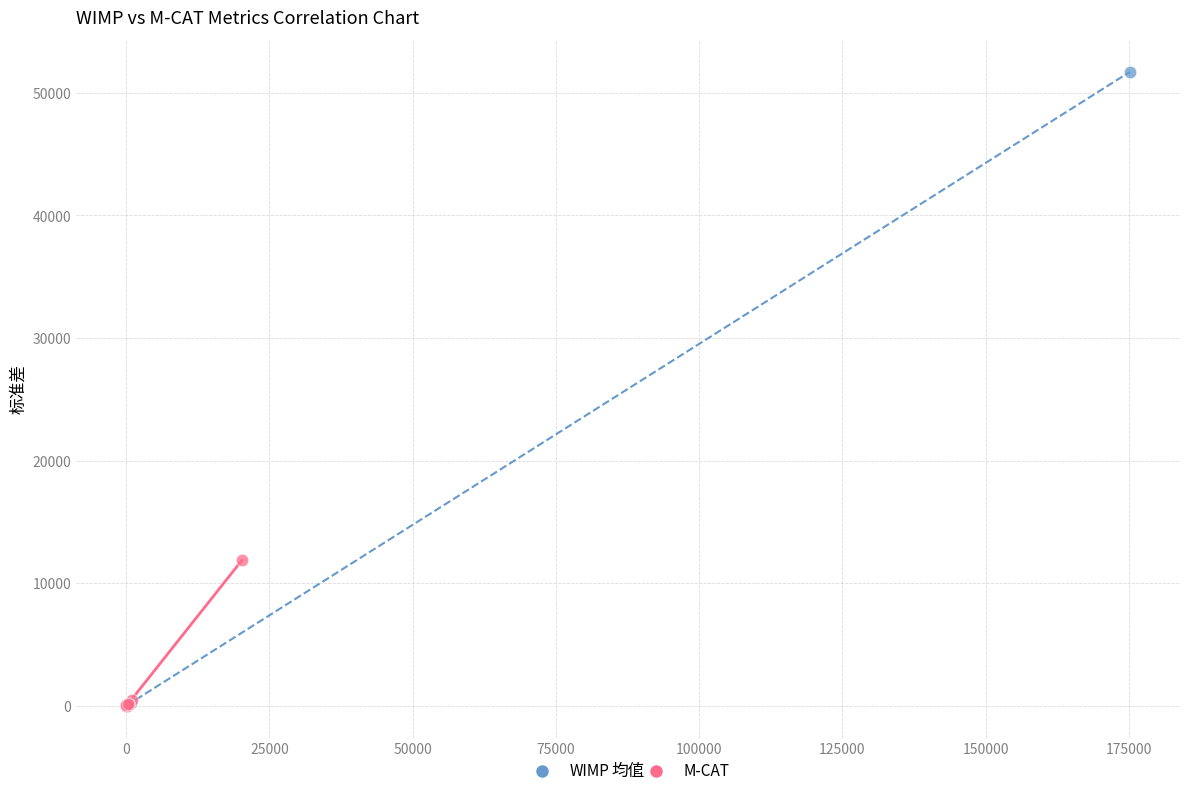

Which series has the widest spread of Y values?

WIMP